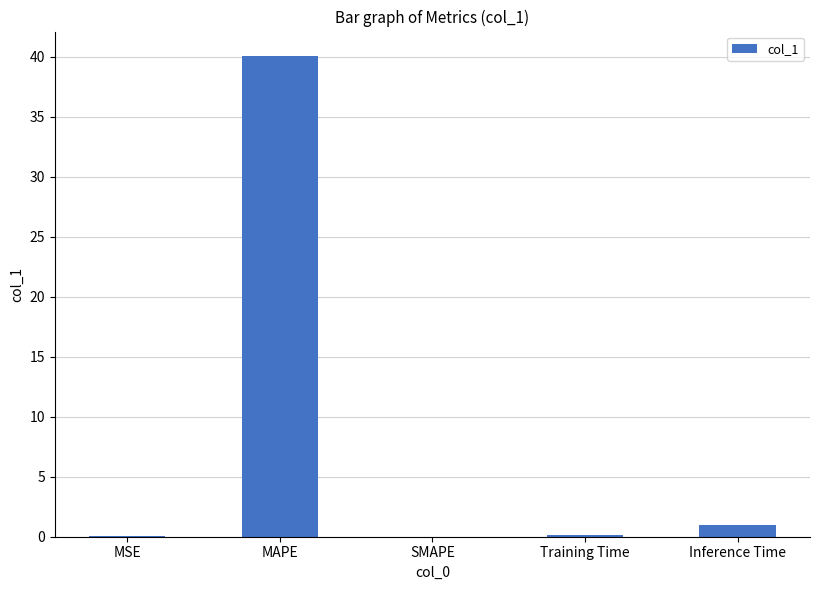

Which label corresponds to the largest value in the chart?

MAPE